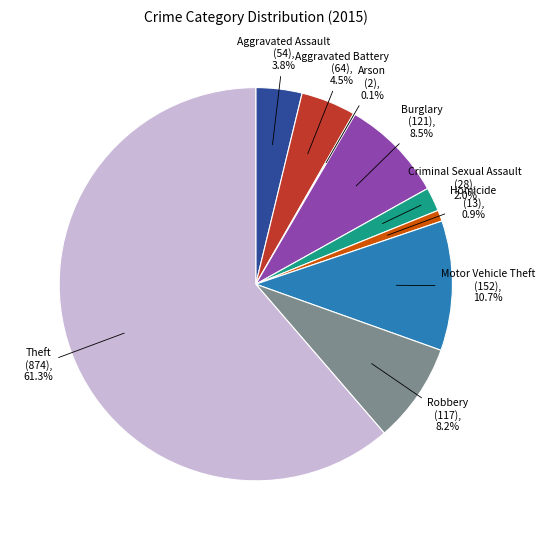

Is there a majority slice in this chart?

Yes